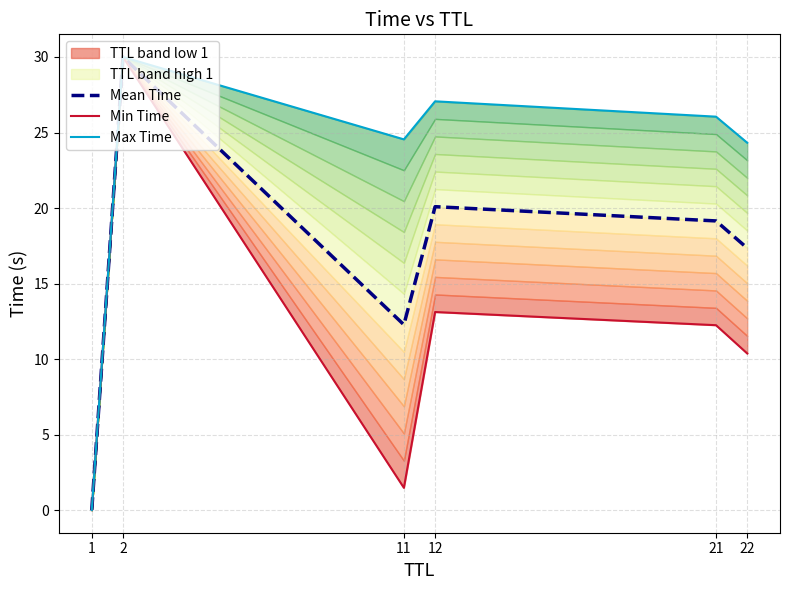

How many lines are shown in the chart?

3